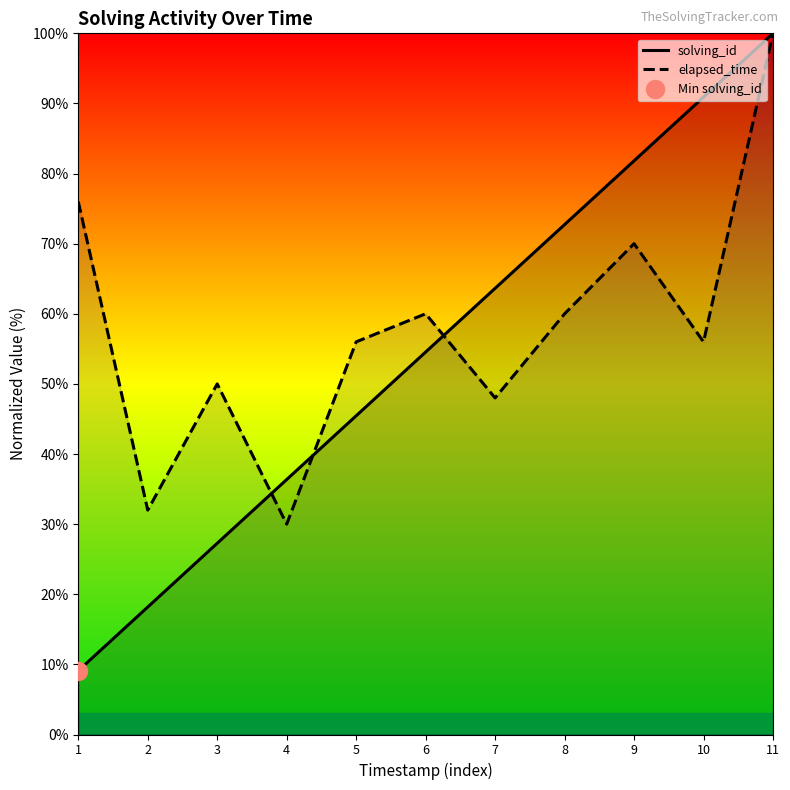

What is the sum of the solving_id values at 10 and 7?

154.5